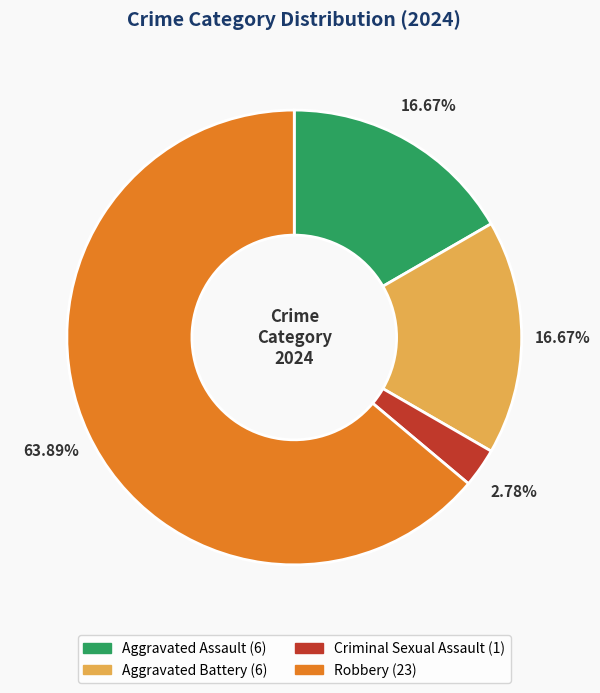

Is there a majority slice in this chart?

Yes